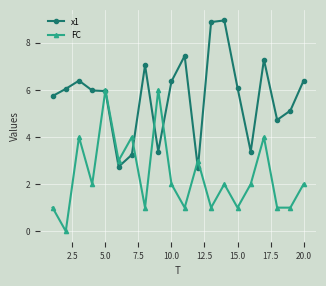

Which series has the largest total across all categories?

x1